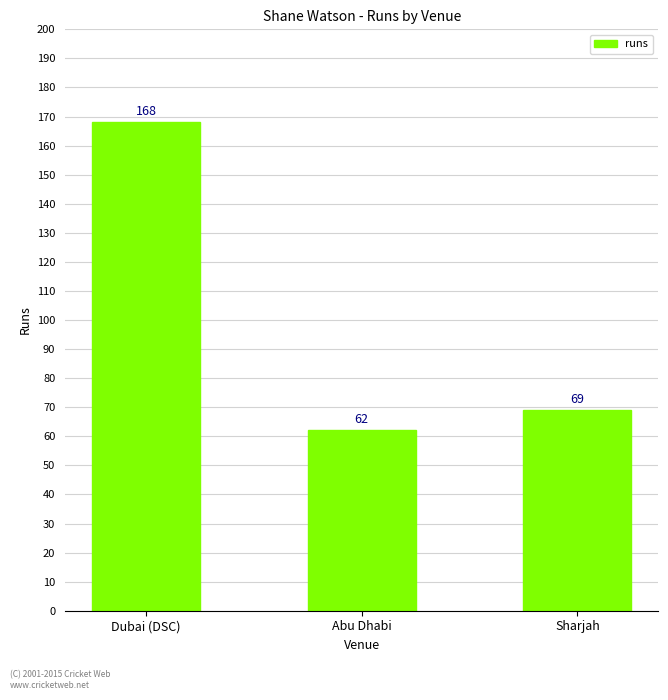

Is it true that the value at Abu Dhabi is 62?

True